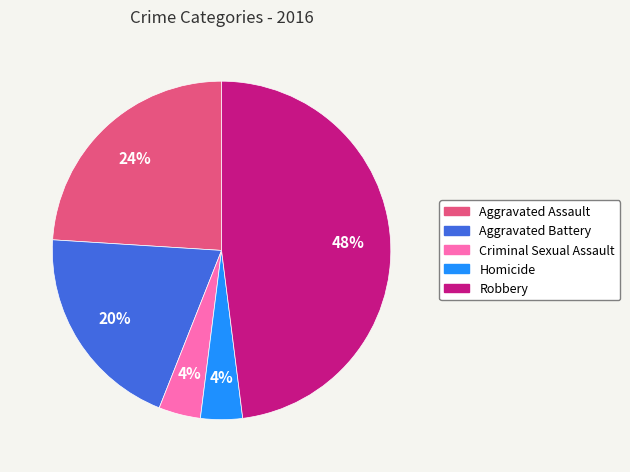

Is the sum of Criminal Sexual Assault and Aggravated Assault greater than half?

No